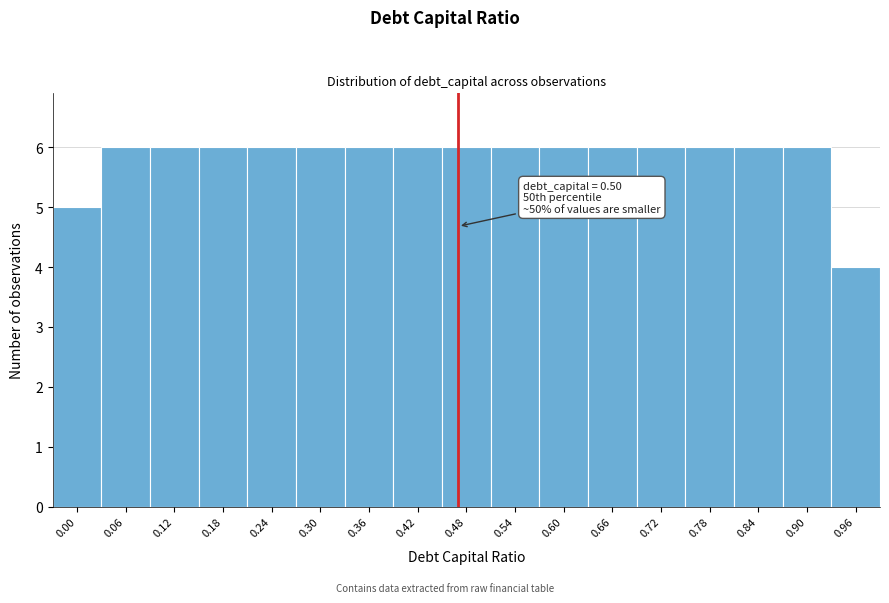

Reading right to left, transcribe all the data shown in this chart.

0.96=4	0.90=6	0.84=6	0.78=6	0.72=6	0.66=6	0.60=6	0.54=6	0.48=6	0.42=6	0.36=6	0.30=6	0.24=6	0.18=6	0.12=6	0.06=6	0.00=5